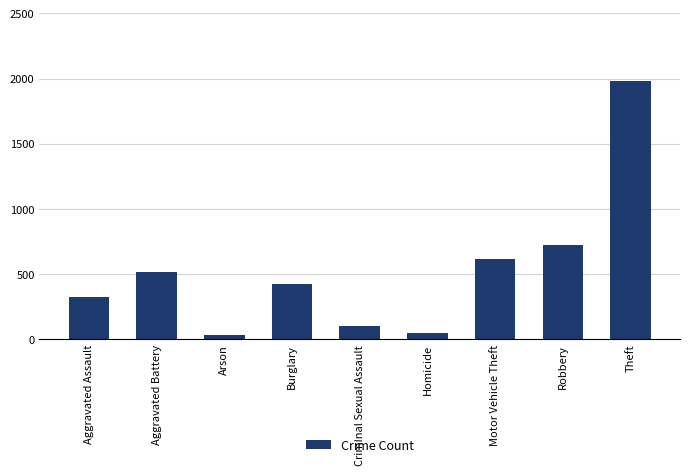

How many bars are there in total?

9